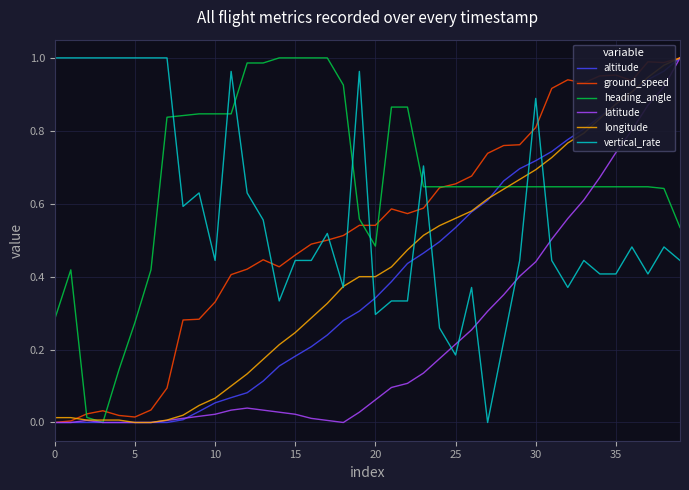

Which series has the largest total across all categories?

heading_angle